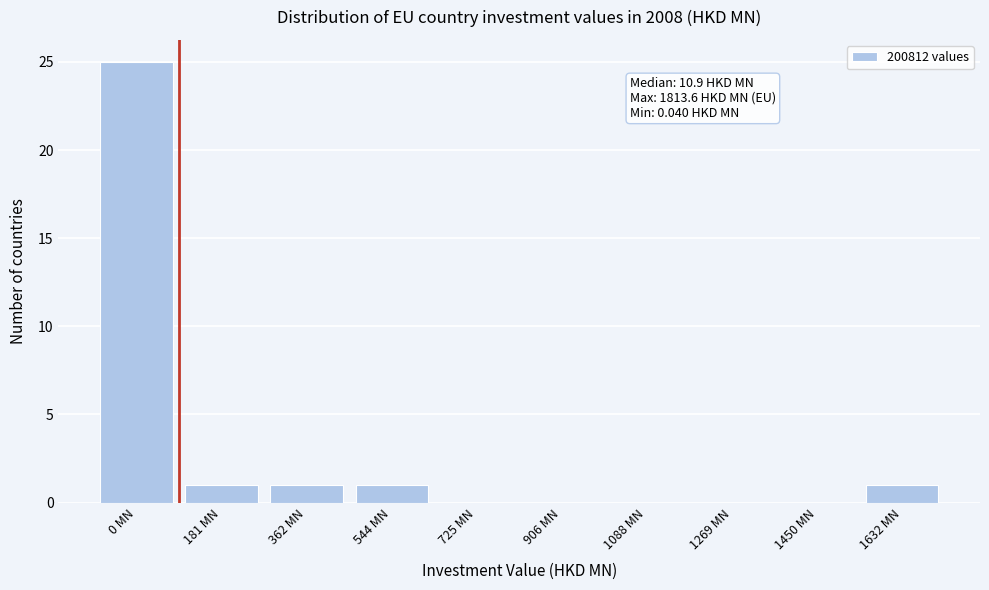

Reading left to right, list all the values displayed in this chart.

0 MN=25	181 MN=1	362 MN=1	544 MN=1	725 MN=0	906 MN=0	1088 MN=0	1269 MN=0	1450 MN=0	1632 MN=1